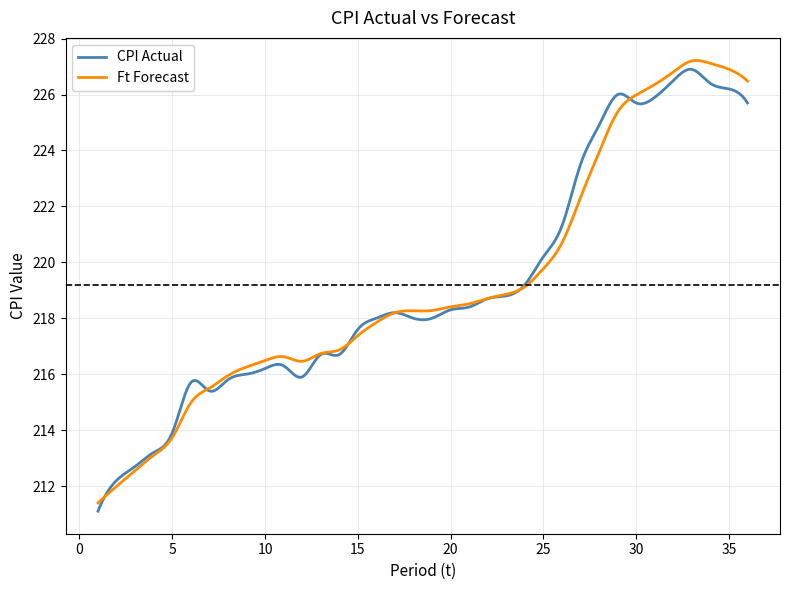

What is the minimum value shown in the chart?

211.1